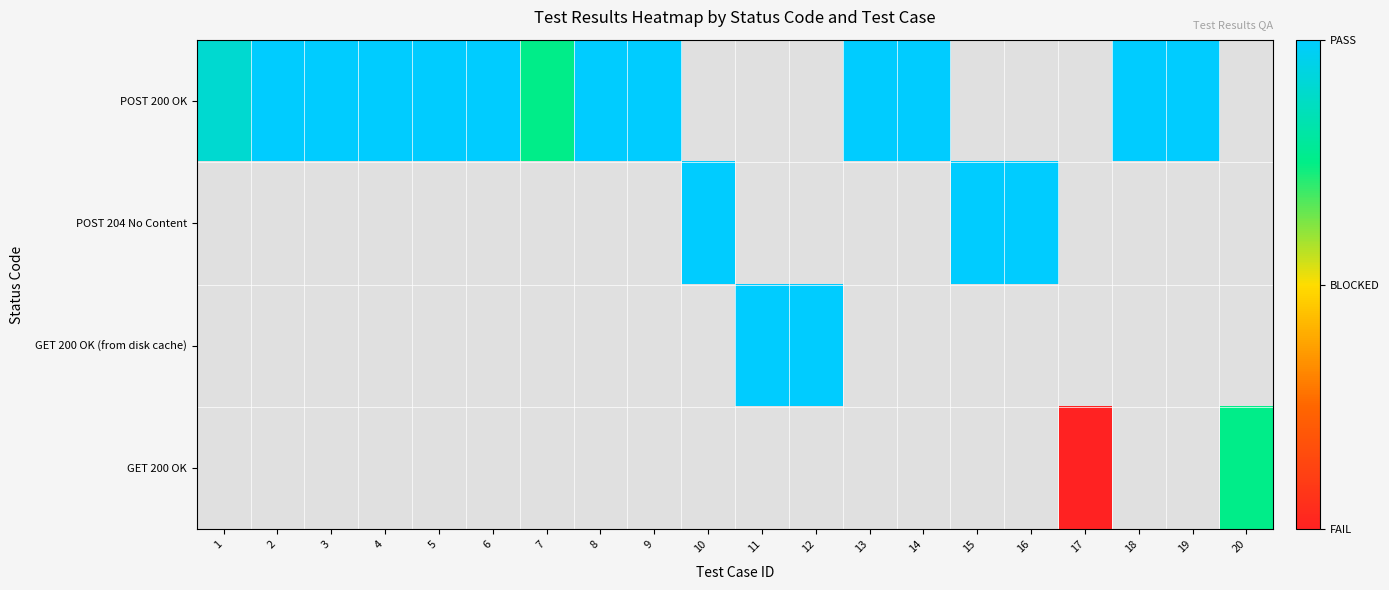

List the series in order of their peak value, lowest first.

POST 200 OK, POST 204 No Content, GET 200 OK (from disk cache), GET 200 OK